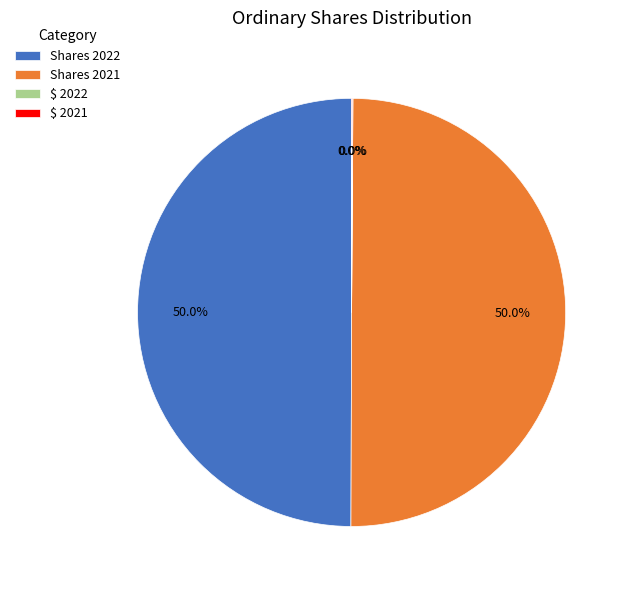

What portion of the pie excludes Shares 2022?

50.0%